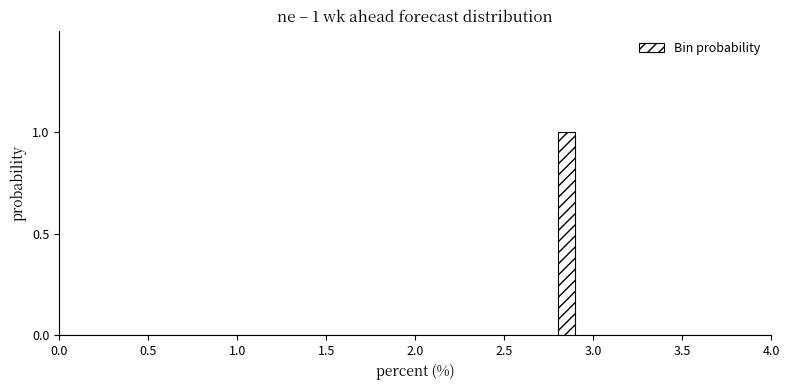

Around what value on the x-axis is the tallest bar? Give the approximate position of its centre, as read against the axis.

2.85